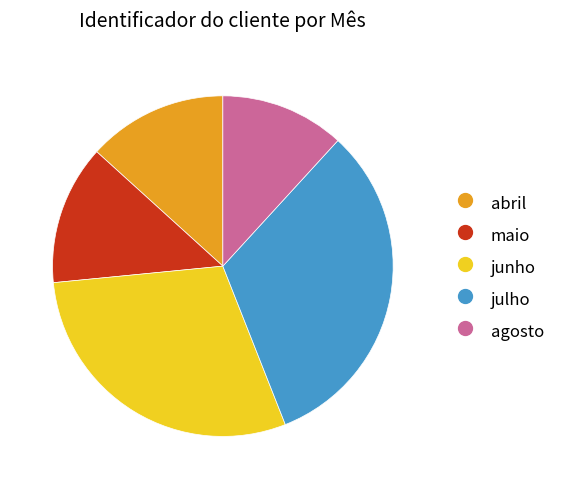

Count the number of slices in the pie.

5